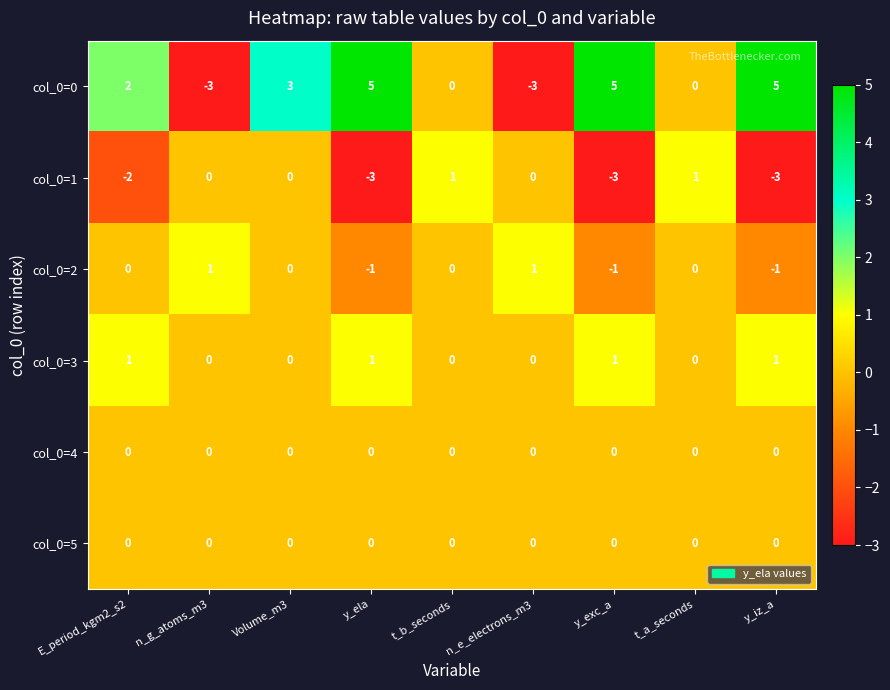

Between t_b_seconds and y_exc_a, which series saw the biggest shift?

col_0=0